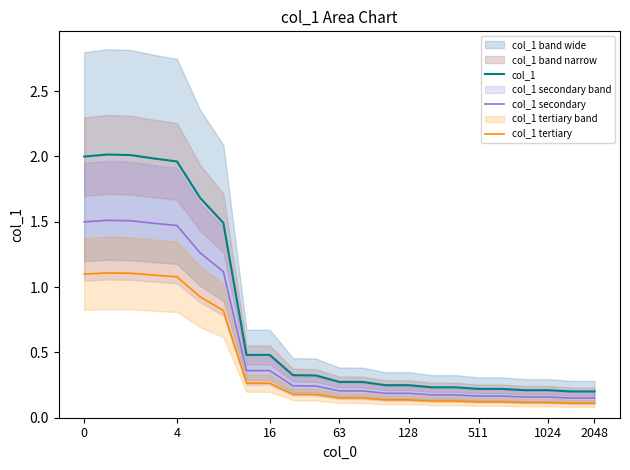

Is this an area chart (filled region under the line)?

No